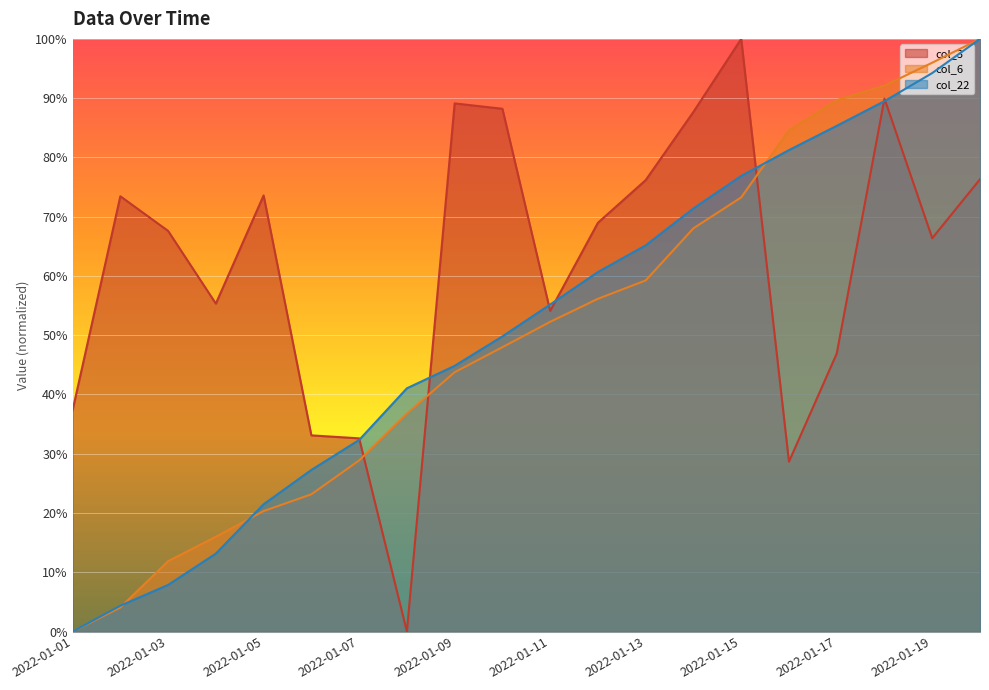

True or false: col_22 has more than 0 interior local peaks.

False